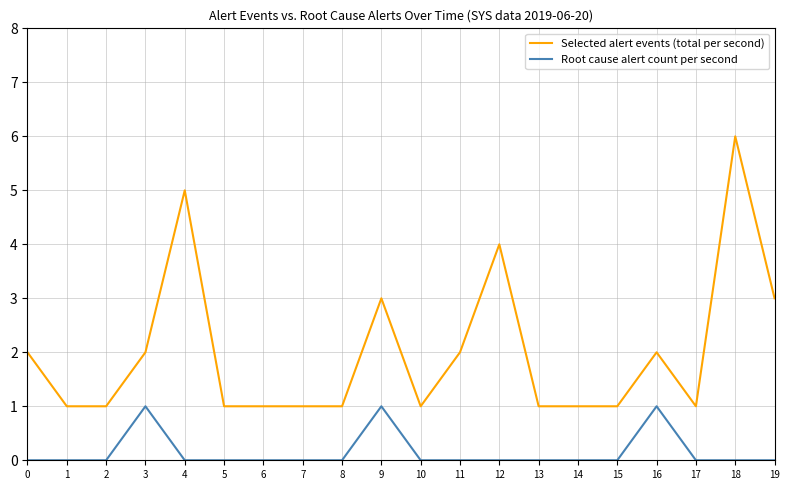

Is the value of Selected alert events (total per second) at 12 greater than the value of Root cause alert count per second at 2?

Yes